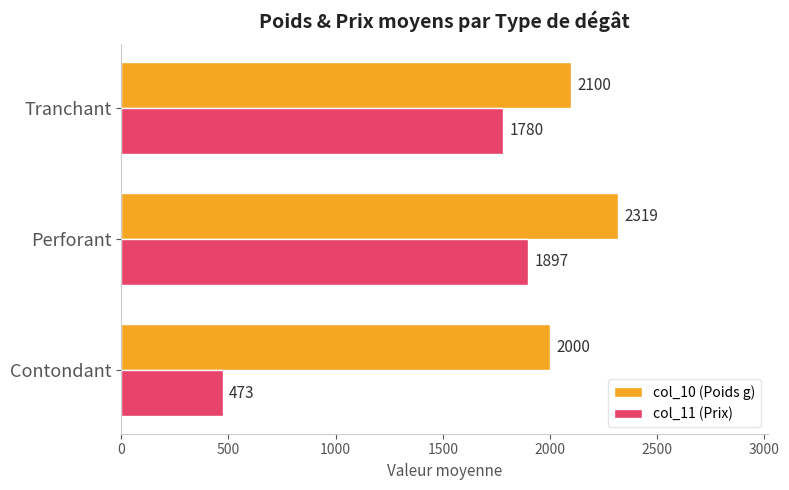

Which series changed the most between Perforant and Tranchant?

col_10 (Poids g)